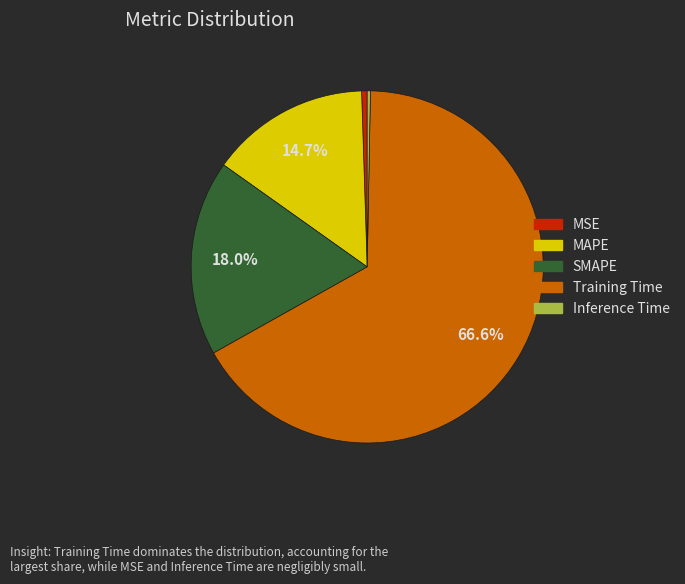

To the nearest percent, what is the average slice percentage?

20%